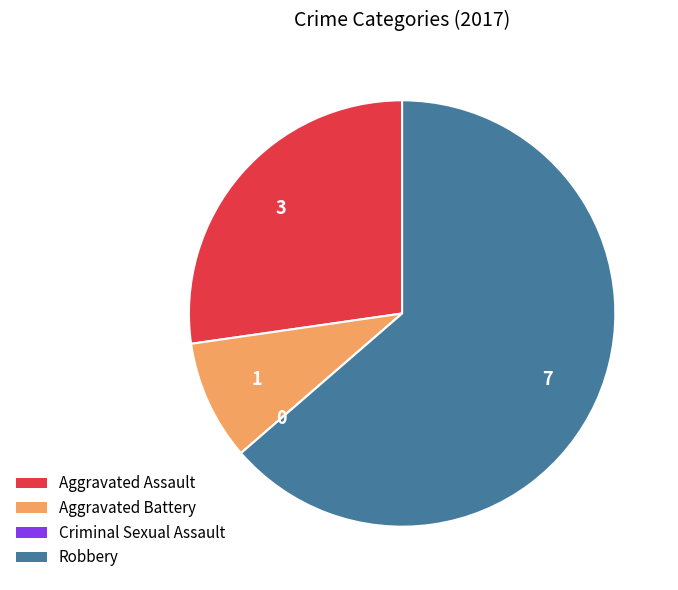

The Aggravated Battery slice represents 9% of the pie. True or false?

True